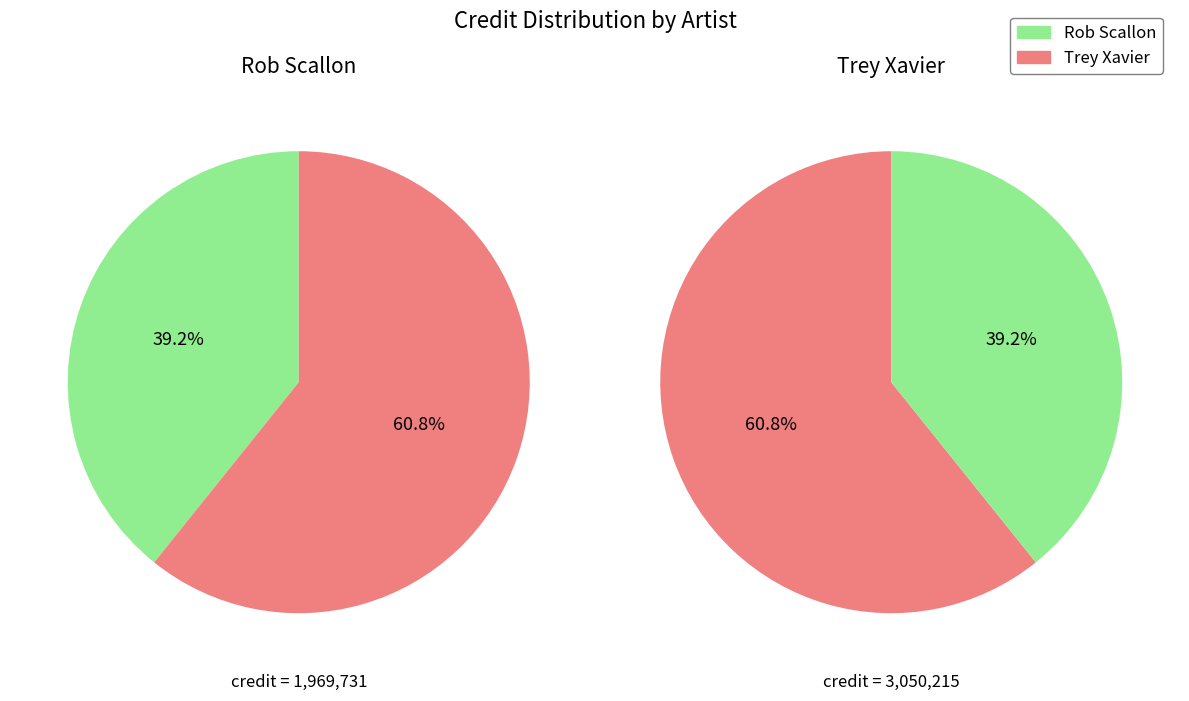

Count the number of slices in the pie.

2